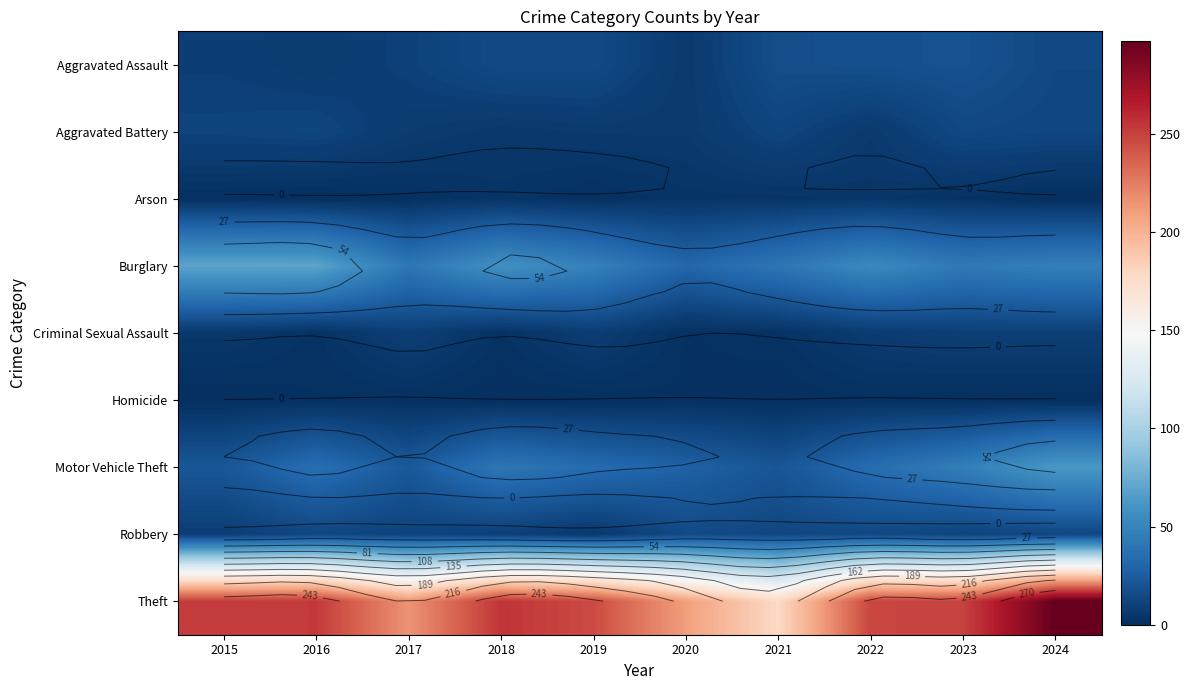

At which label does Theft first exceed 249?

2015